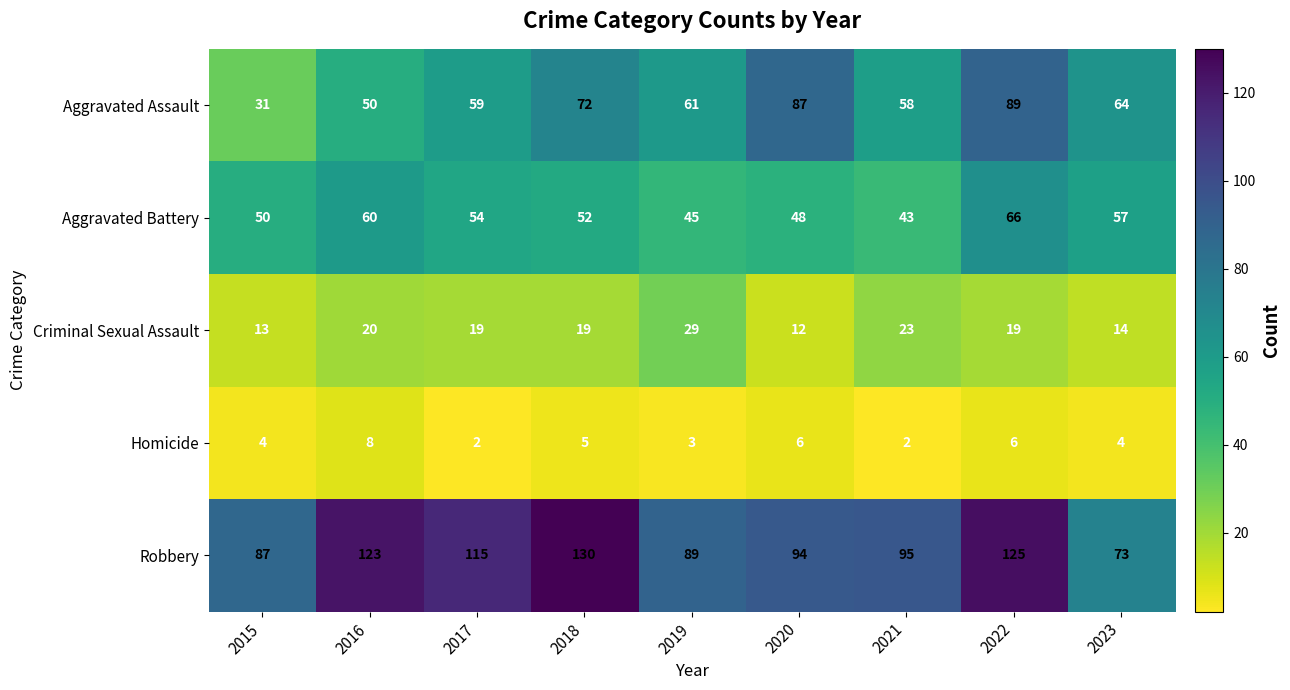

What is the difference between the highest and lowest values at 2016?

115